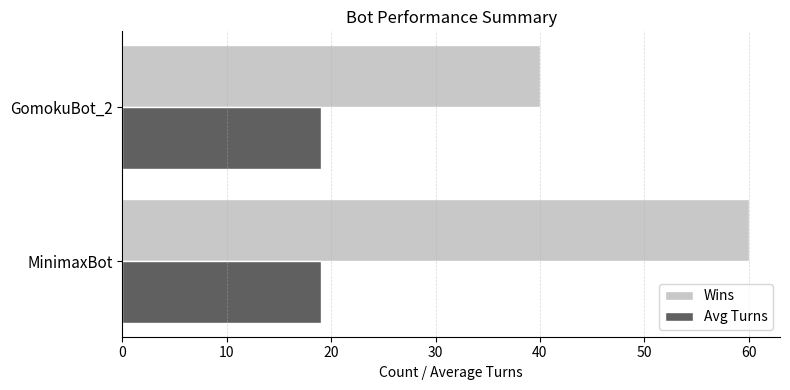

What is the lowest value of the Avg Turns series?

19